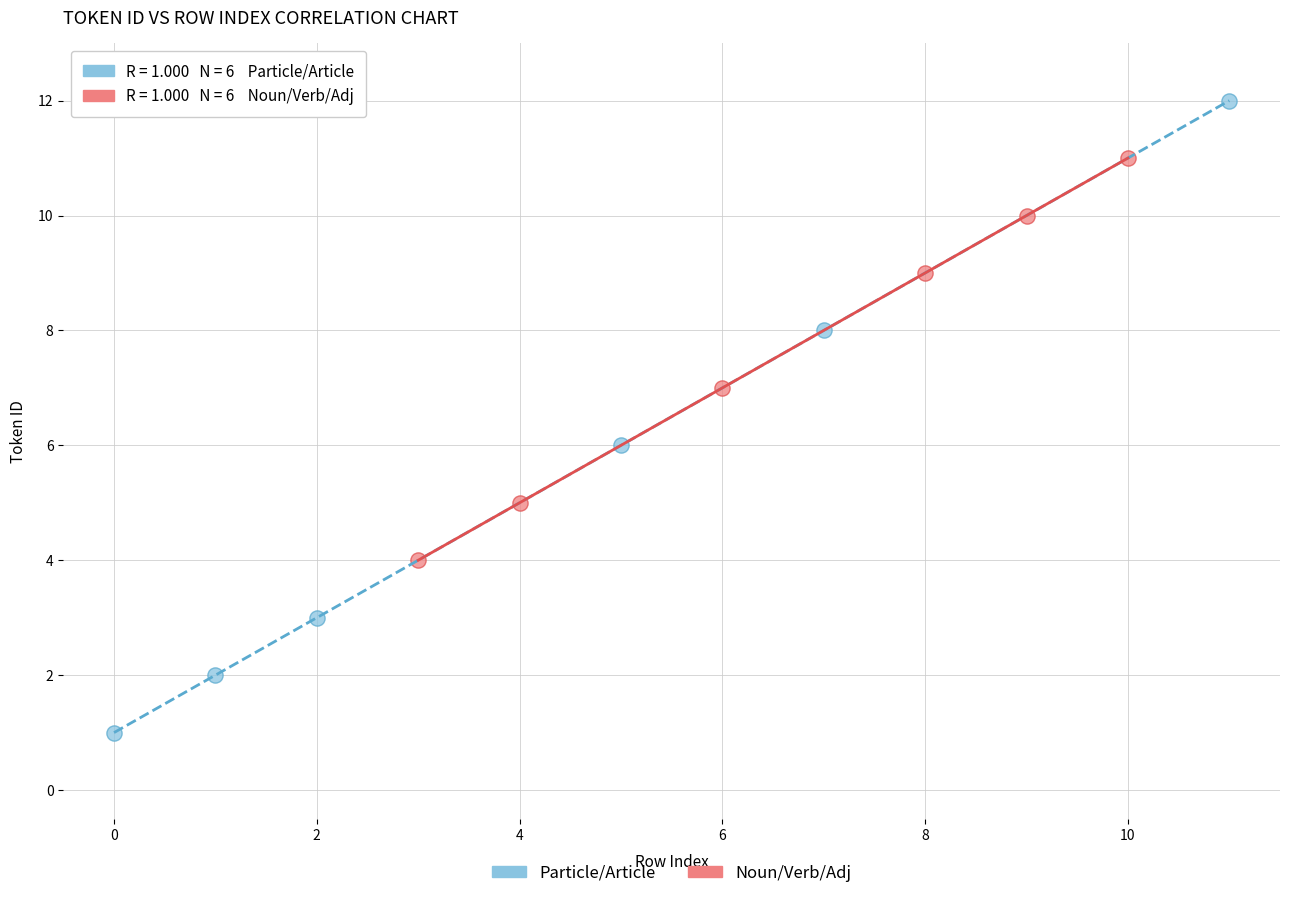

Which series has the widest spread of Y values?

Particle/Article